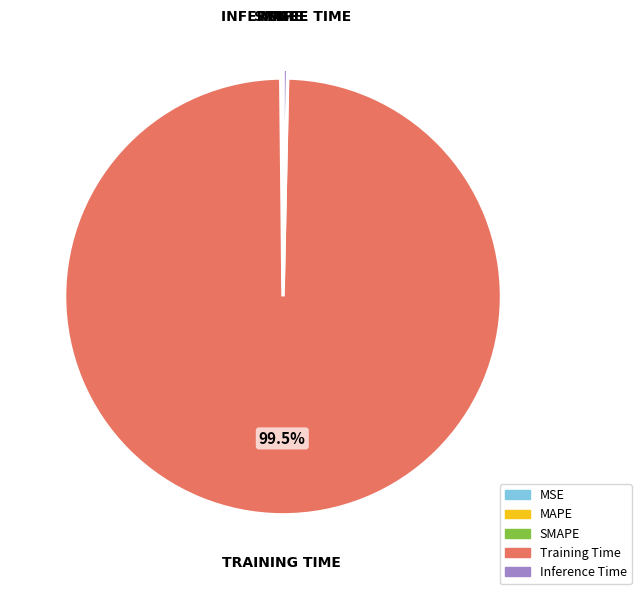

Which slice is the largest?

Training Time